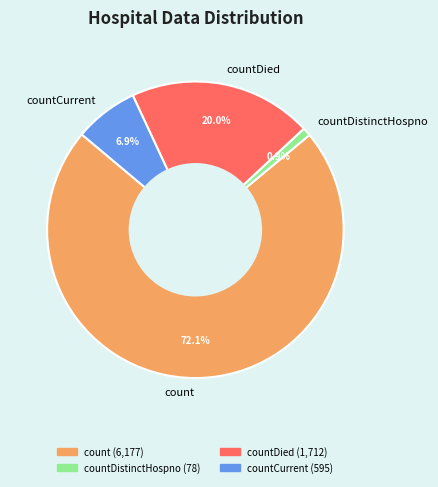

Rank the categories by value from lowest to highest.

countDistinctHospno, countCurrent, countDied, count